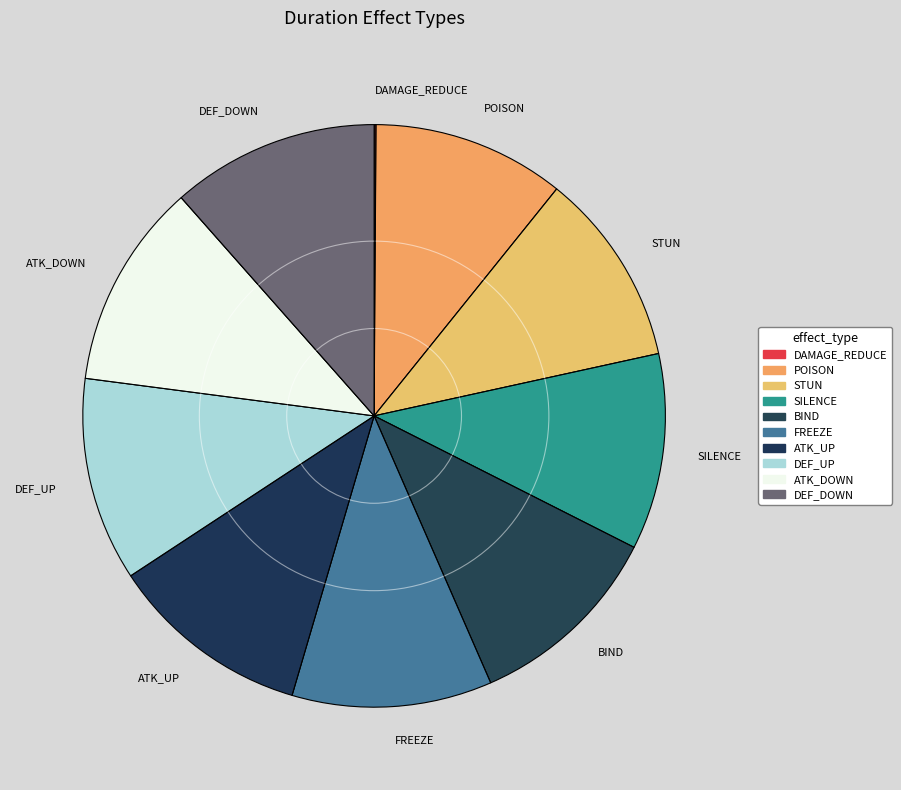

True or false: DEF_UP accounts for 1% of the total.

False